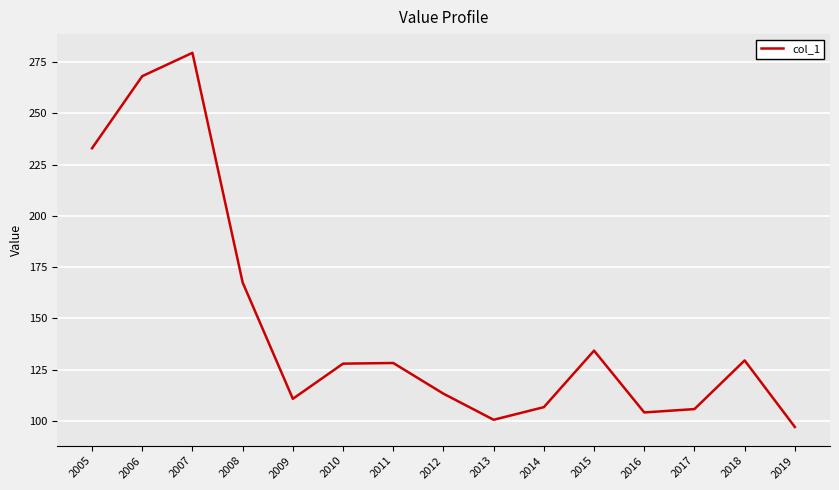

Which label corresponds to the smallest value in the chart?

2019